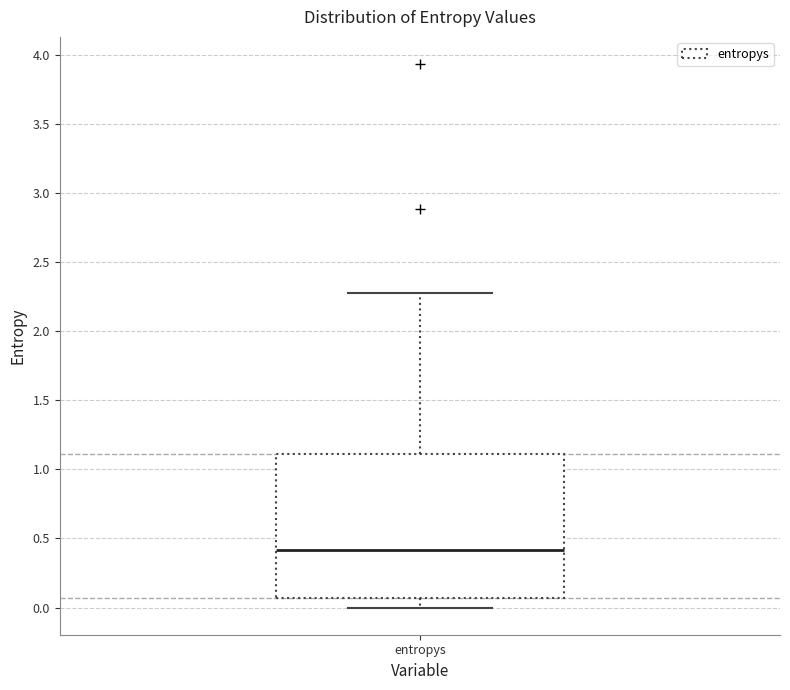

Where does the lower whisker of the box for entropys end on the y-axis? The values are not printed on the chart, so give them approximately, as read against the axis.

0.00